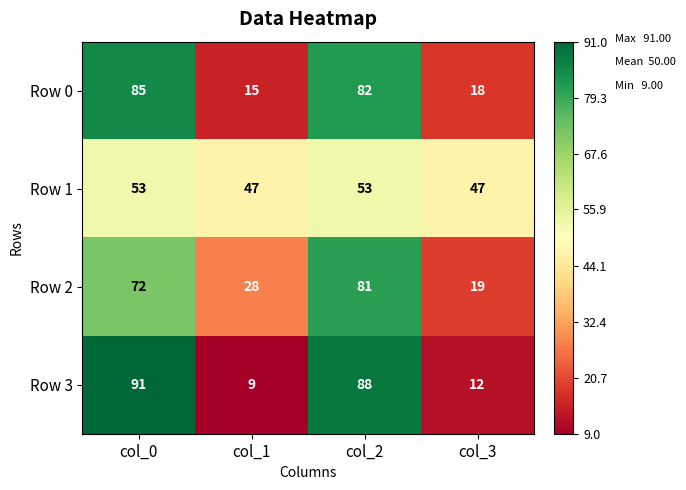

Which series changed the most between col_0 and col_1?

Row 3